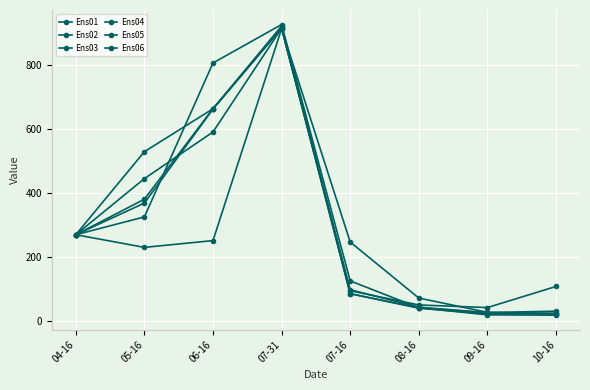

What is the difference between the highest and lowest values at 07-31?

13.1